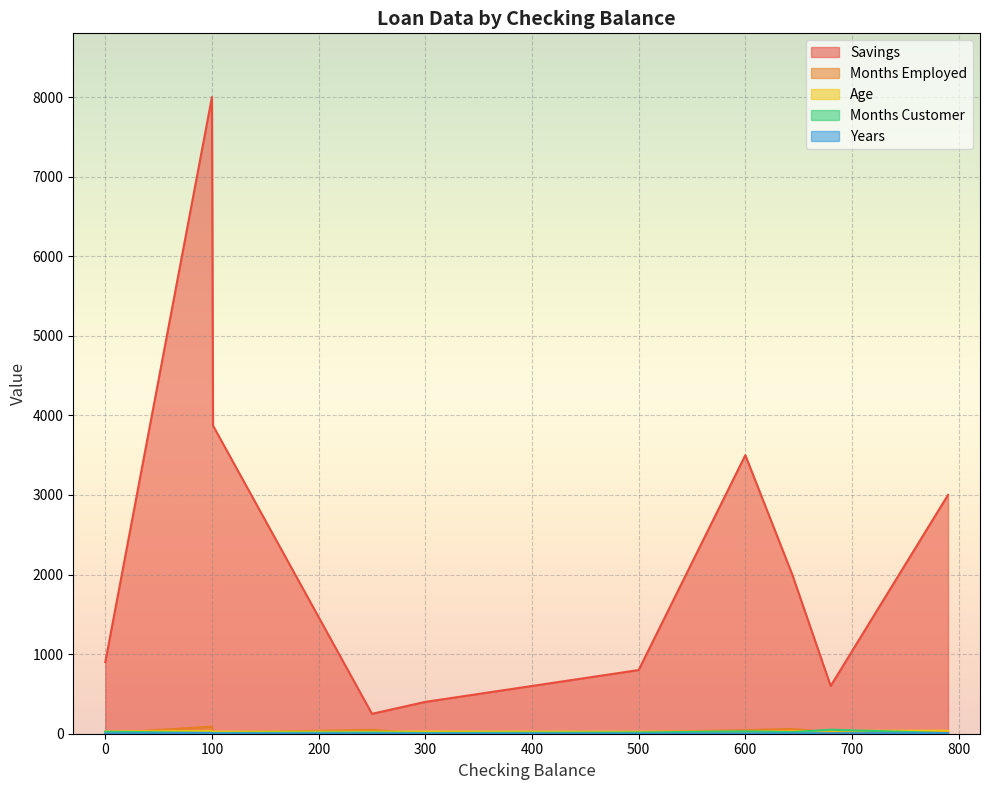

At which label is Months Employed closest to 47?

250